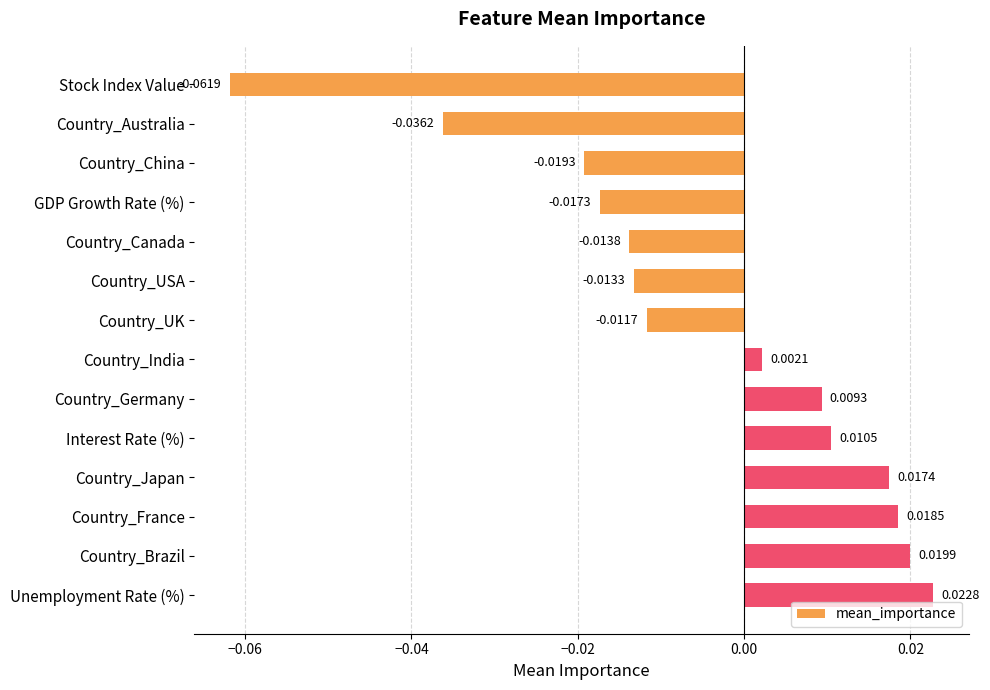

What is the label of the 14th bar from the bottom?

Stock Index Value